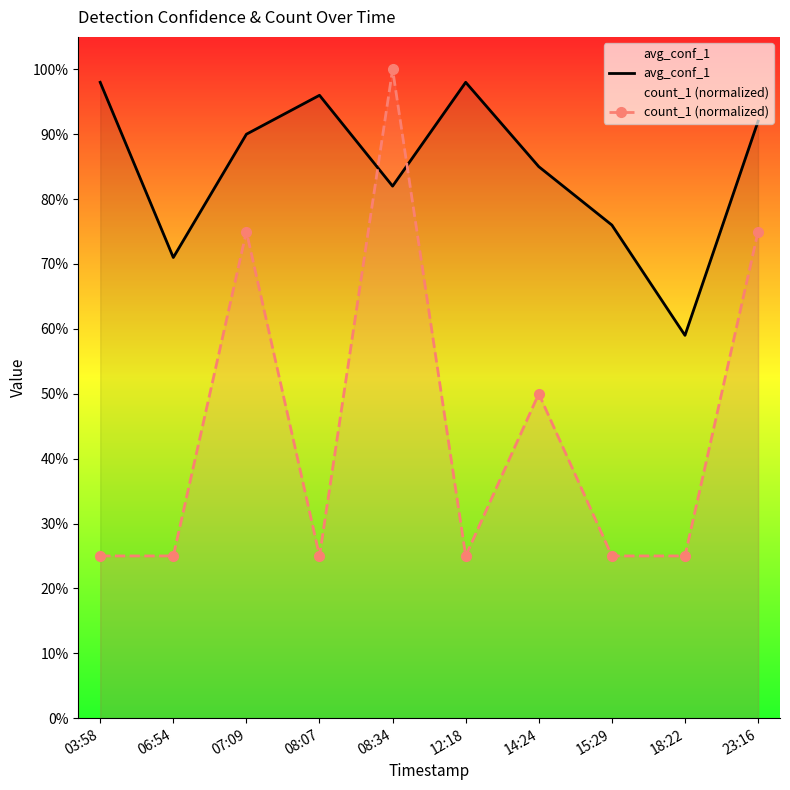

Does the chart have visible grid lines?

No